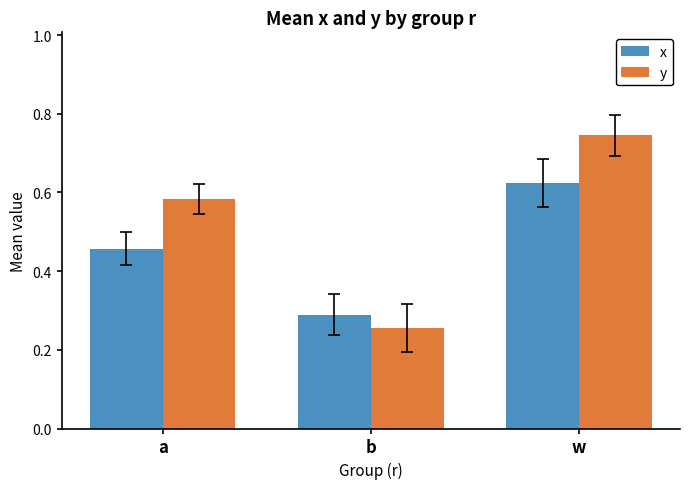

List the series in order of their peak value, highest first.

y, x